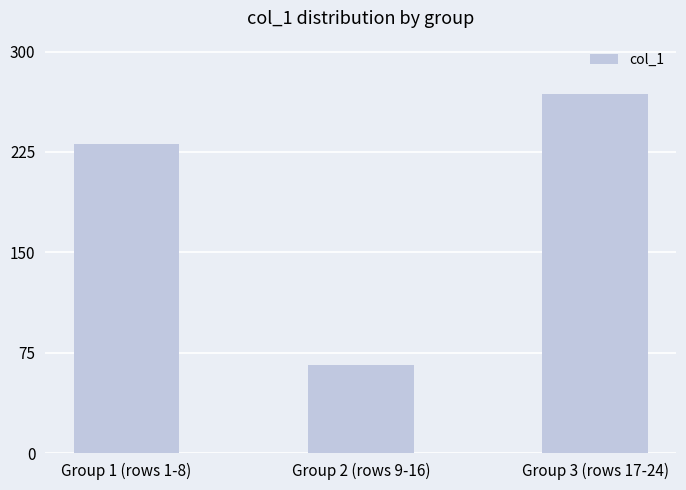

What is the difference between the values at Group 2 (rows 9-16) and Group 1 (rows 1-8)?

165